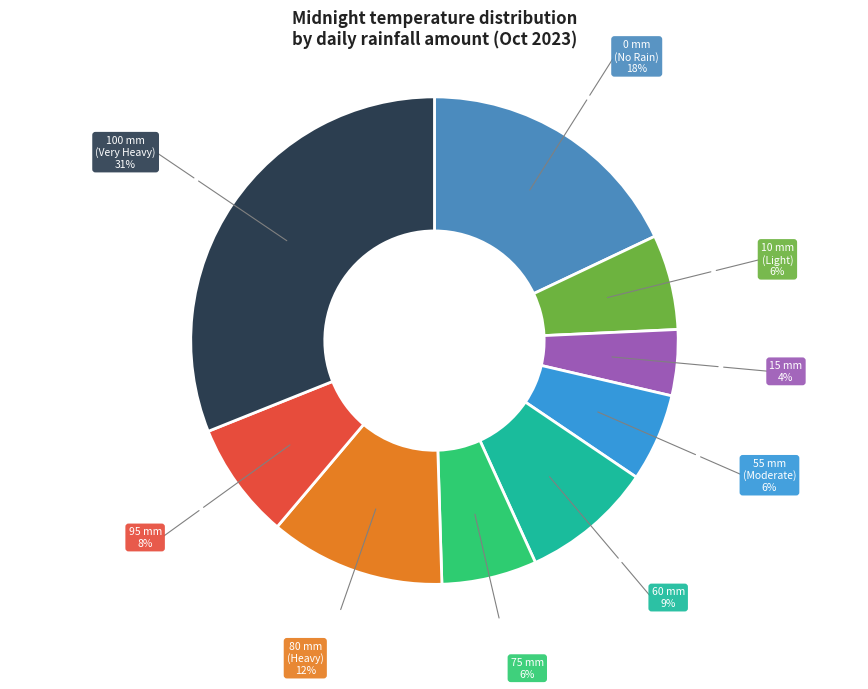

How many segments does this pie chart have?

9